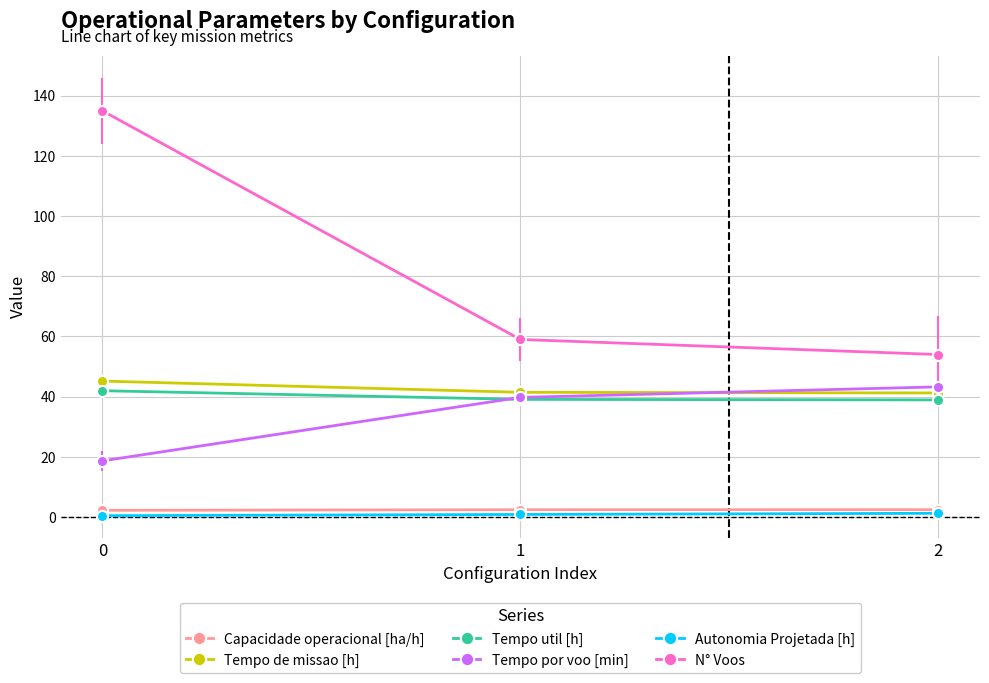

What are all the series names shown in the legend?

Capacidade operacional [ha/h], Tempo de missao [h], Tempo util [h], Tempo por voo [min], Autonomia Projetada [h], N° Voos